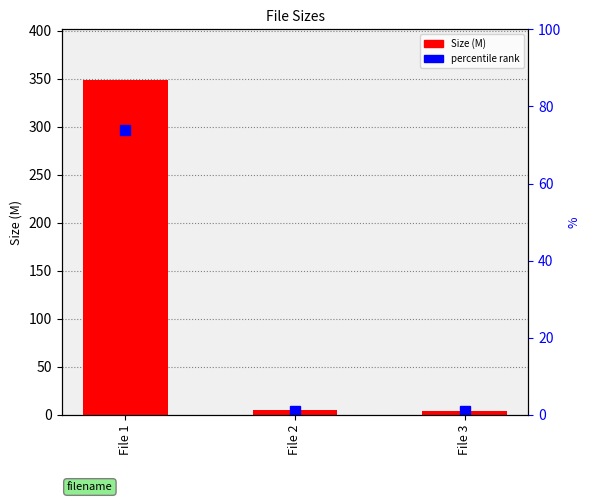

What is the minimum value shown in the chart?

4.1